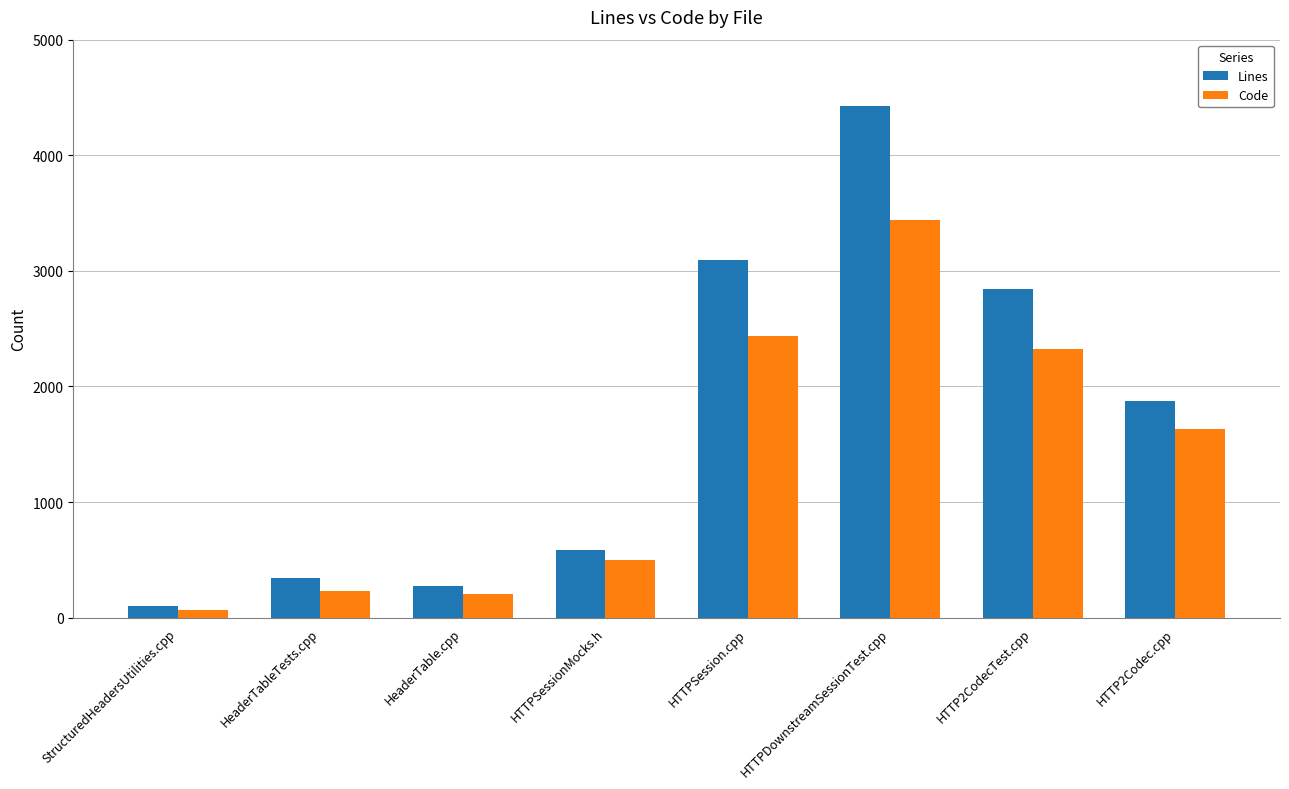

Reading left to right, transcribe all the data shown in this chart.

Lines: StructuredHeadersUtilities.cpp=99	HeaderTableTests.cpp=341	HeaderTable.cpp=275	HTTPSessionMocks.h=586	HTTPSession.cpp=3094	HTTPDownstreamSessionTest.cpp=4426	HTTP2CodecTest.cpp=2839	HTTP2Codec.cpp=1876
Code: StructuredHeadersUtilities.cpp=68	HeaderTableTests.cpp=234	HeaderTable.cpp=206	HTTPSessionMocks.h=498	HTTPSession.cpp=2434	HTTPDownstreamSessionTest.cpp=3443	HTTP2CodecTest.cpp=2327	HTTP2Codec.cpp=1633